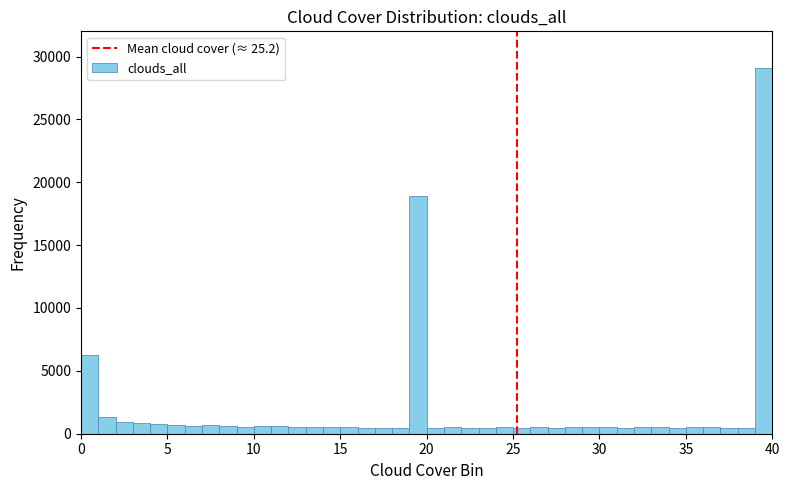

Read against the x-axis, roughly where is the centre of the tallest bar?

39.5